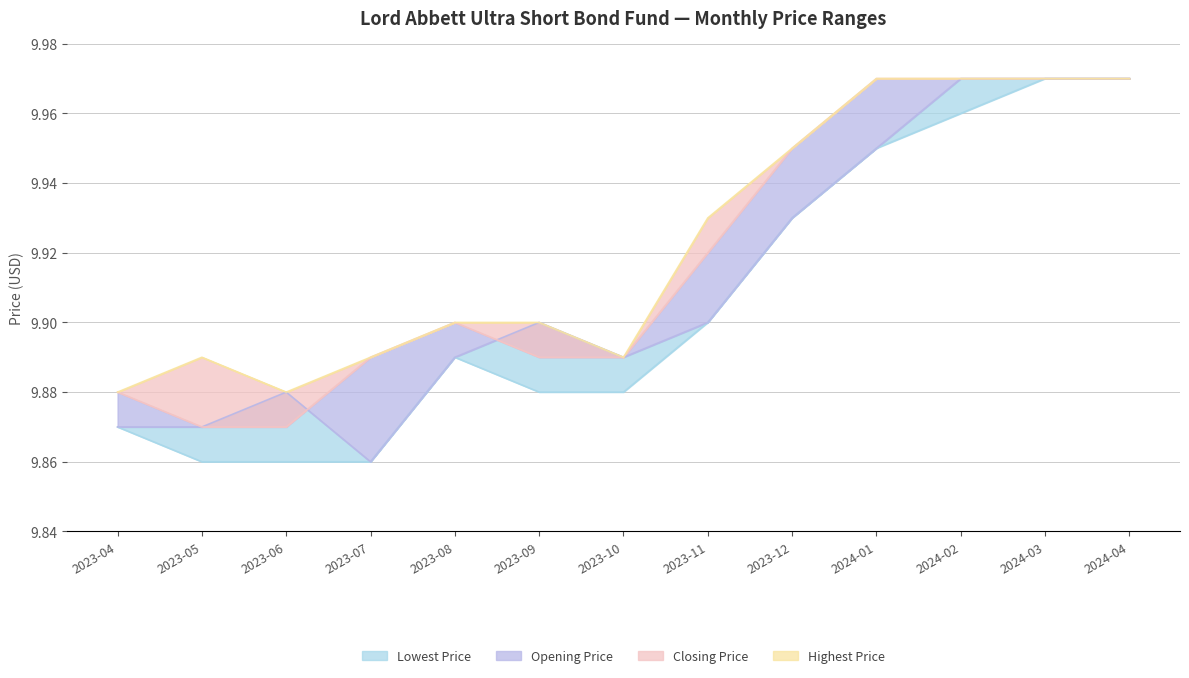

The value of Highest Price at 2023-04 is 6.8. True or false?

False